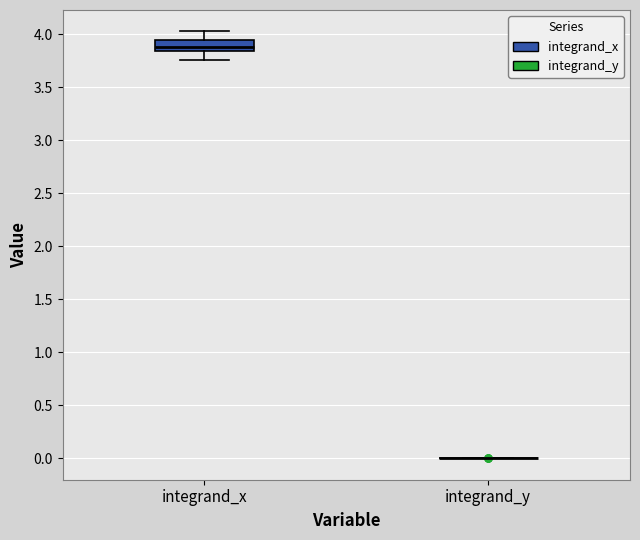

Reading left to right, transcribe this box plot: for each box, give where its median line is, the range the box spans, and where its two whiskers end, as read against the y-axis. The values are not printed on the chart, so give them approximately, as read against the axis.

integrand_x: median 3.90, box 3.85 to 3.95, whiskers 3.75 to 4.05
integrand_y: box collapsed to a line at 0.00, whiskers 0.00 to 0.00